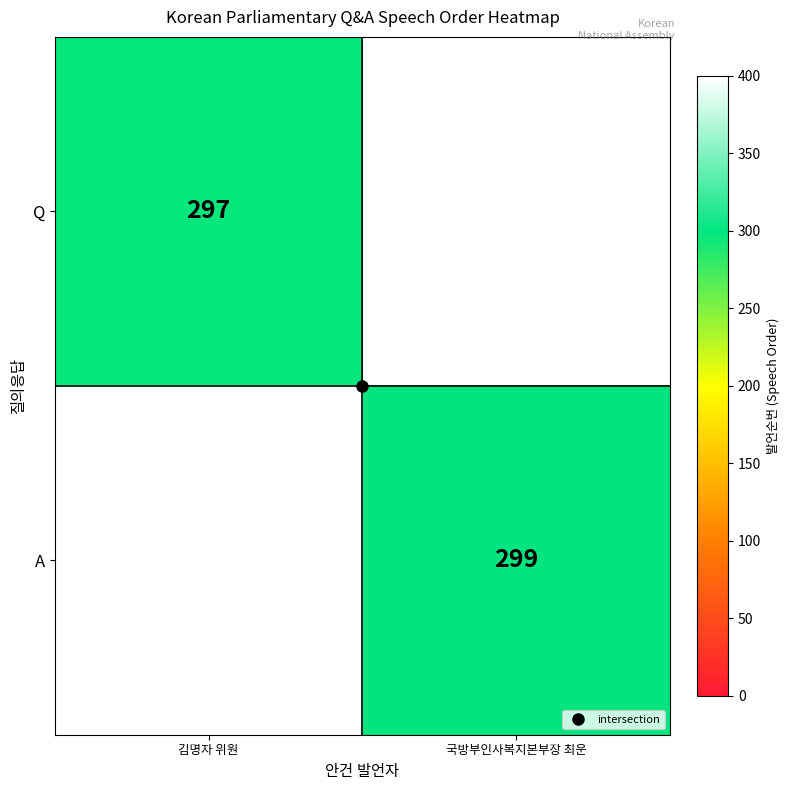

Which category has the highest value in the Q series?

김명자 위원